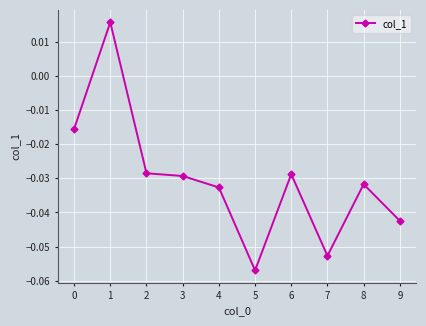

Is it true that the value at 6 is -0.1?

False